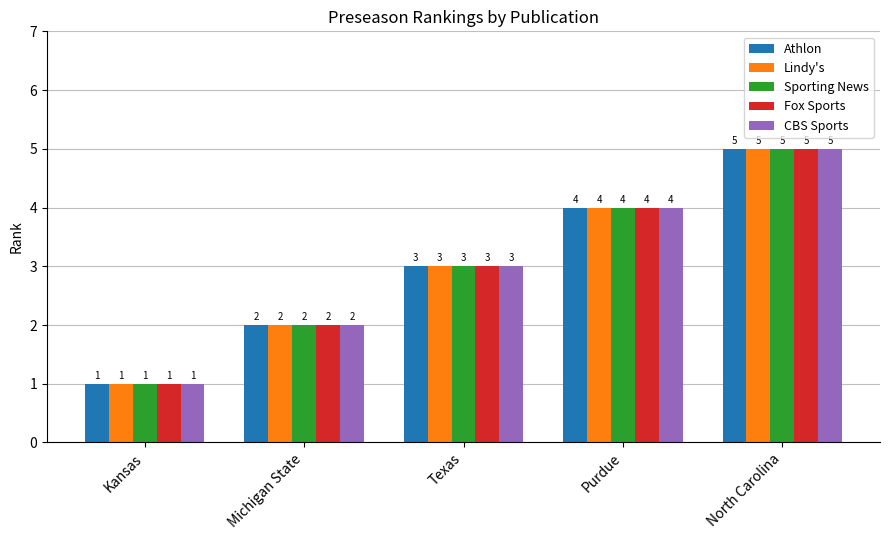

What is the total value across all series at Kansas?

5